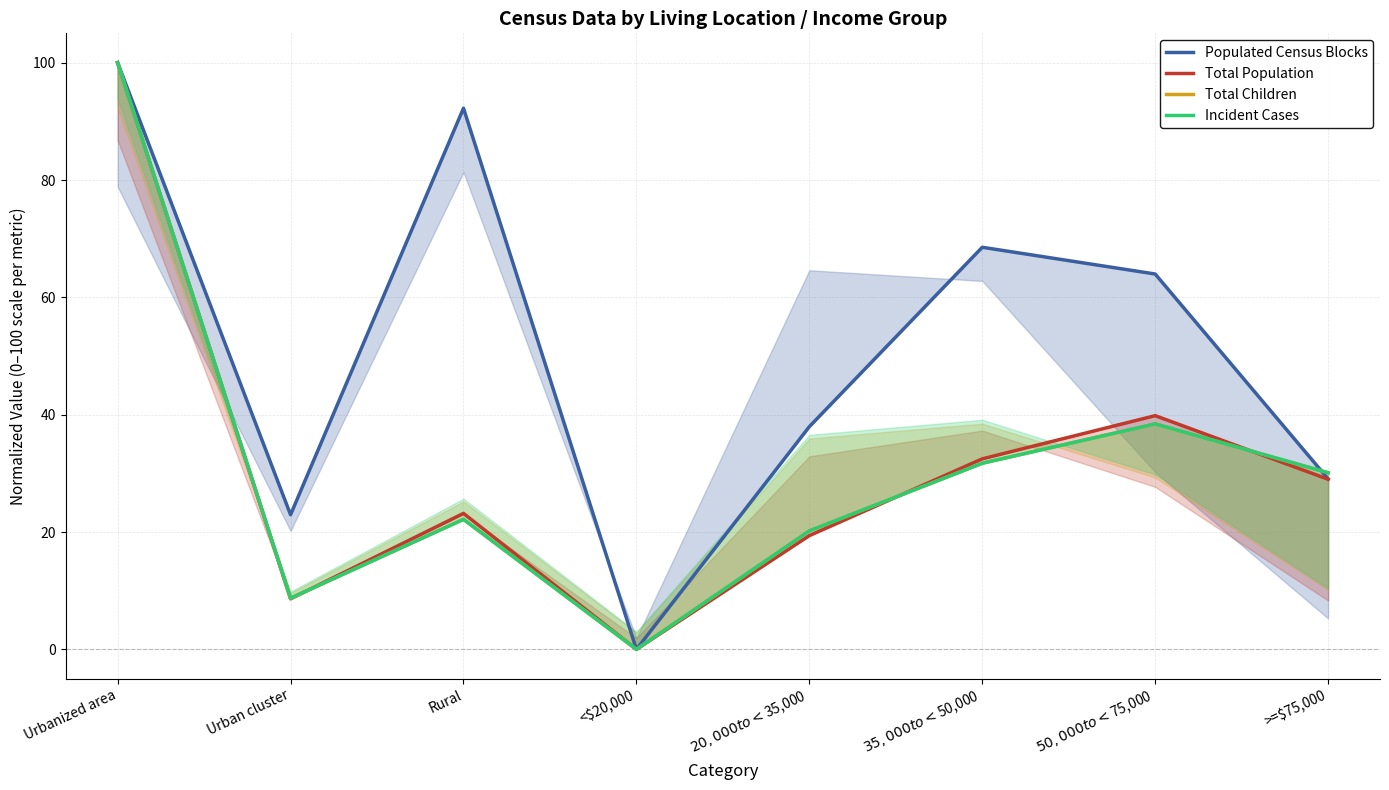

Between which two adjacent categories do Total Children and Total Population first intersect?

Urban cluster and Rural